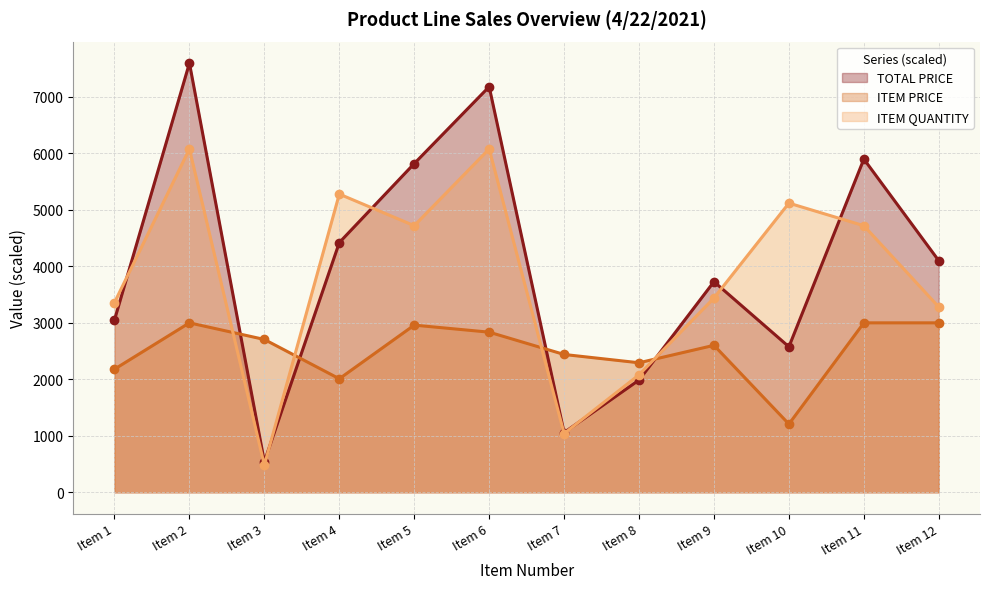

What is the average value of the TOTAL PRICE series?

3997.2